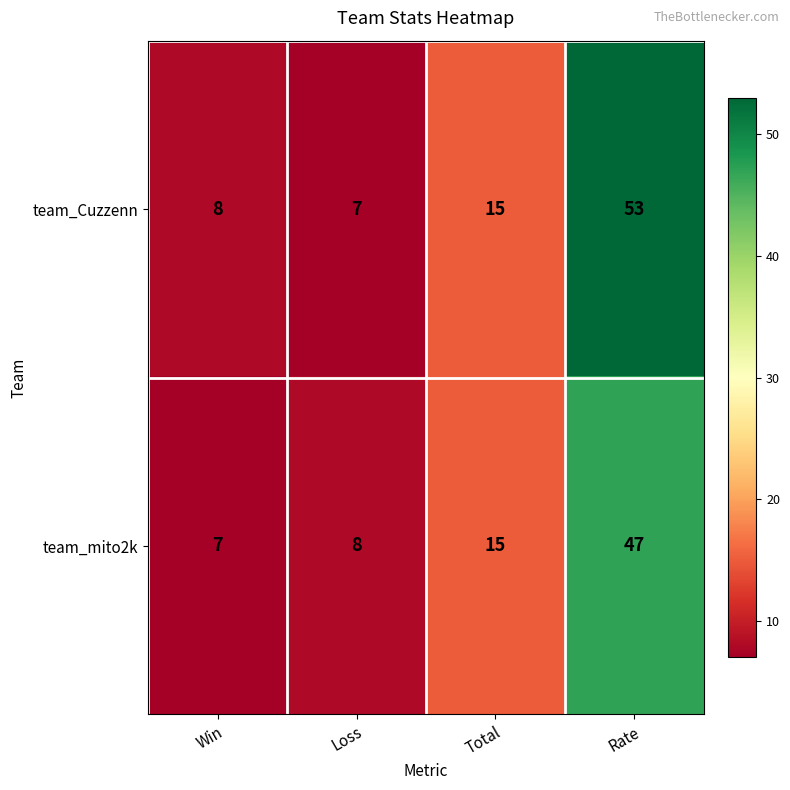

Which series has the largest total across all categories?

team_Cuzzenn